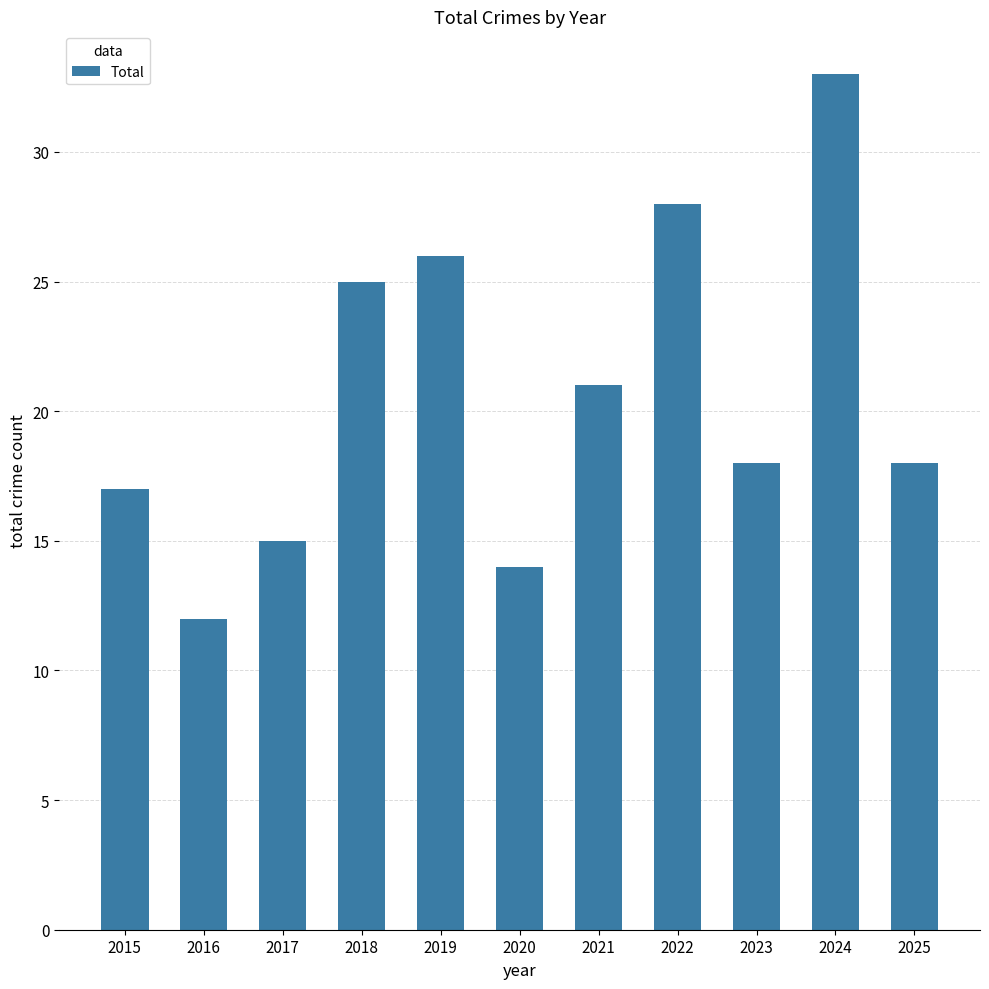

At which label does the data first exceed 18?

2018